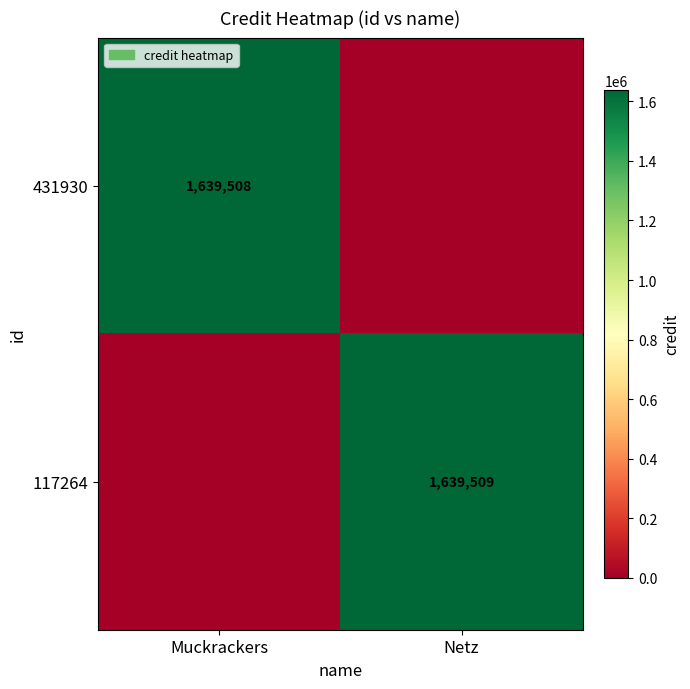

Is it true that 117264 equals 1639509 at Netz?

True